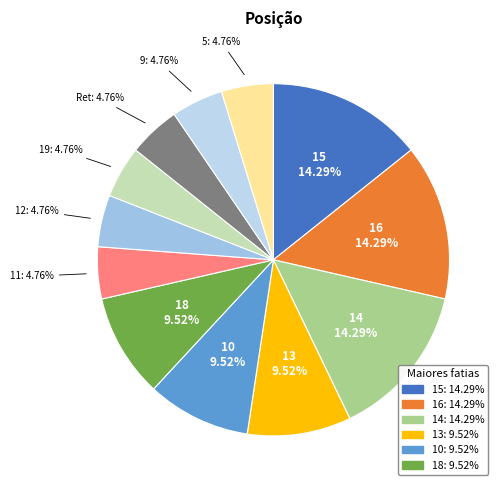

How many slices are in this pie chart?

12